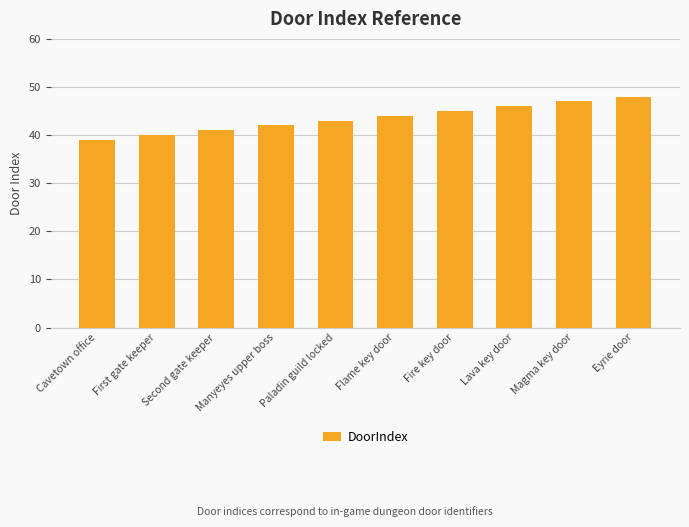

What is the label of the 2nd bar from the left?

First gate keeper